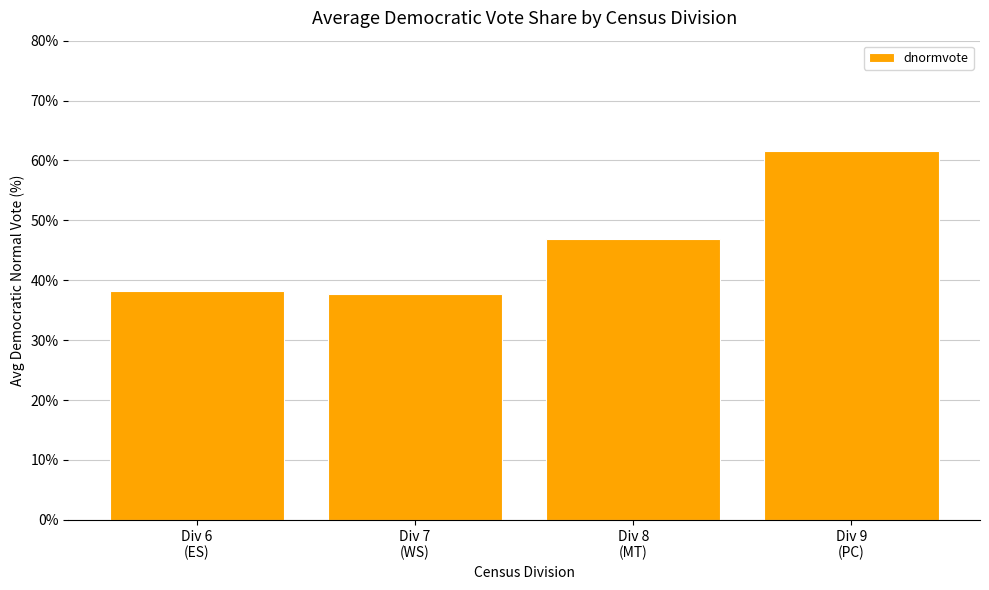

Reading right to left, transcribe all the data shown in this chart.

Div 9
(PC)=61.6	Div 8
(MT)=46.8	Div 7
(WS)=37.7	Div 6
(ES)=38.2